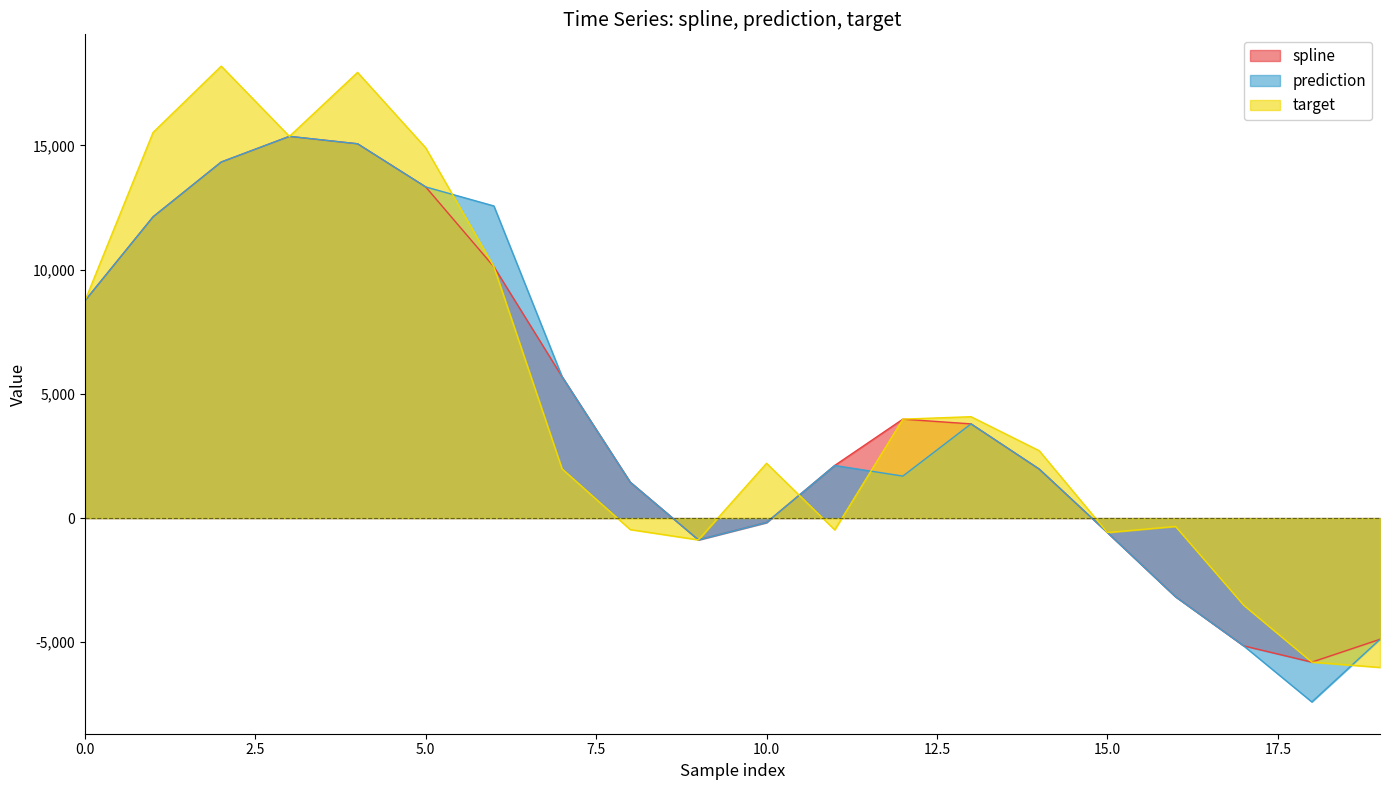

What is the total value across all series at 16?

-6668.4